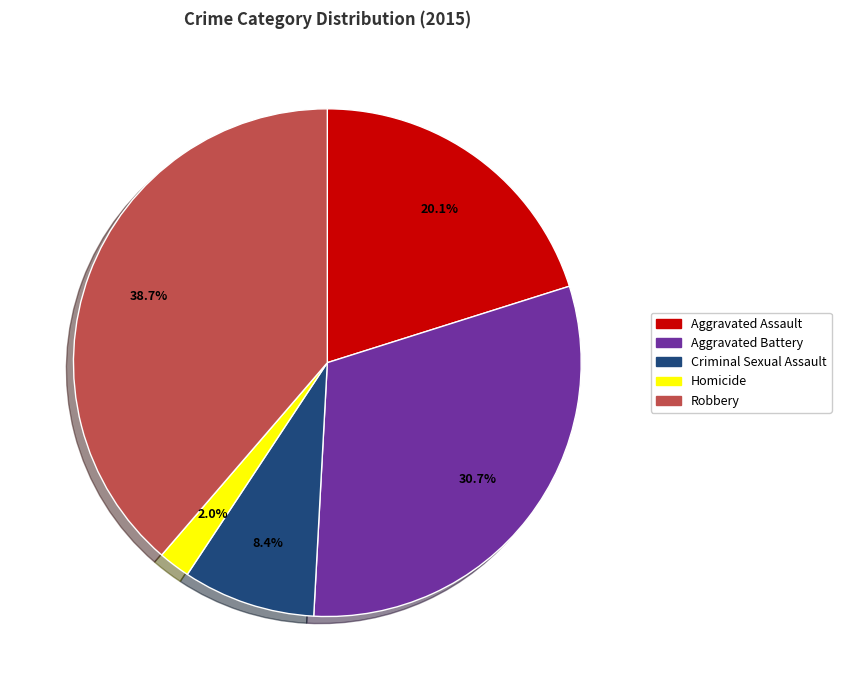

Between Aggravated Battery and Homicide, which is larger?

Aggravated Battery